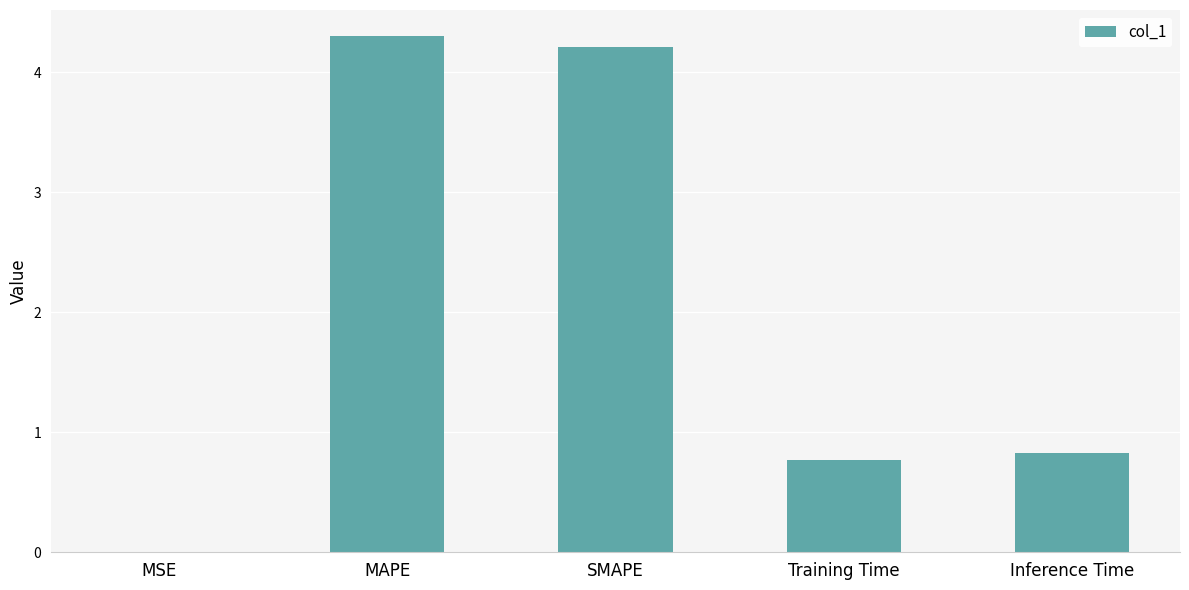

What is the change in value from MAPE to Training Time?

-3.5